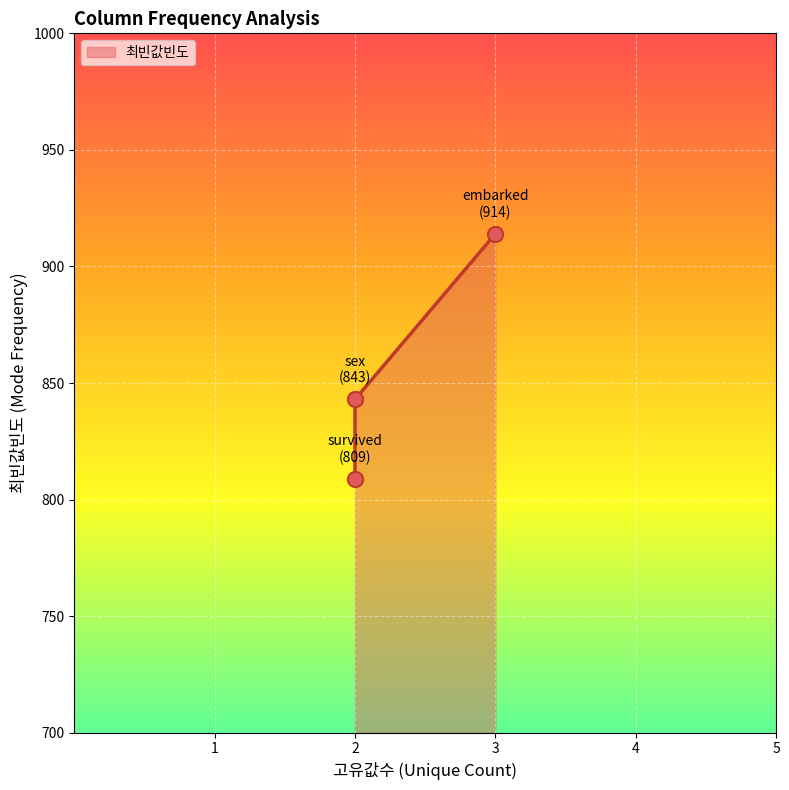

What is the ratio of the value at 2 to the value at 3?

0.9